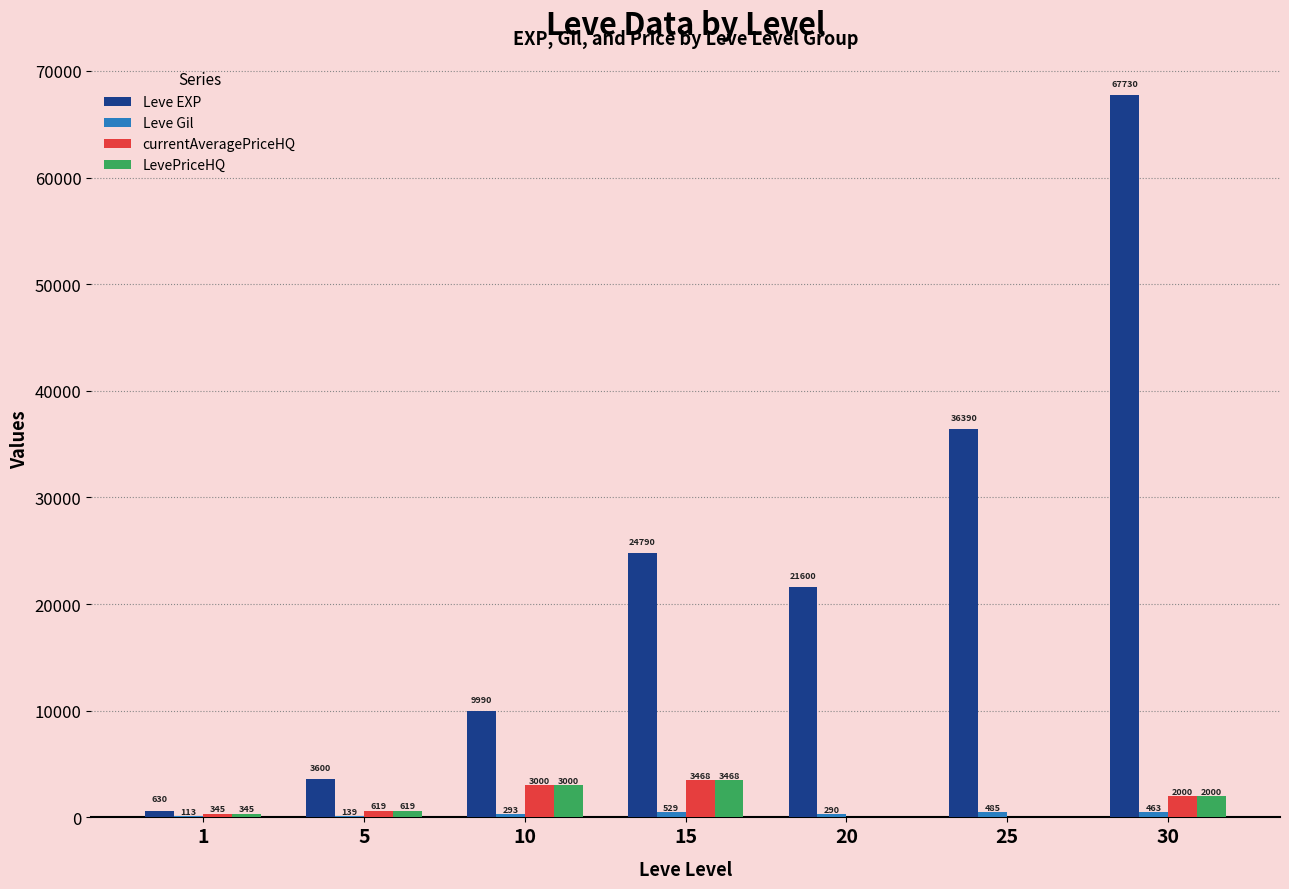

Between 10 and 20, which series saw the biggest shift?

Leve EXP